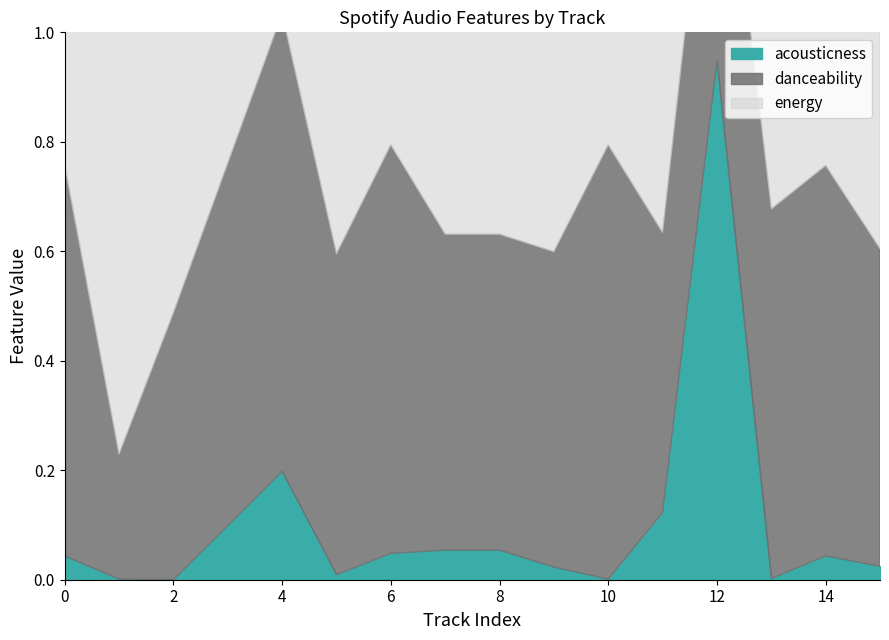

The value of acousticness at 13 is 0.0. True or false?

False